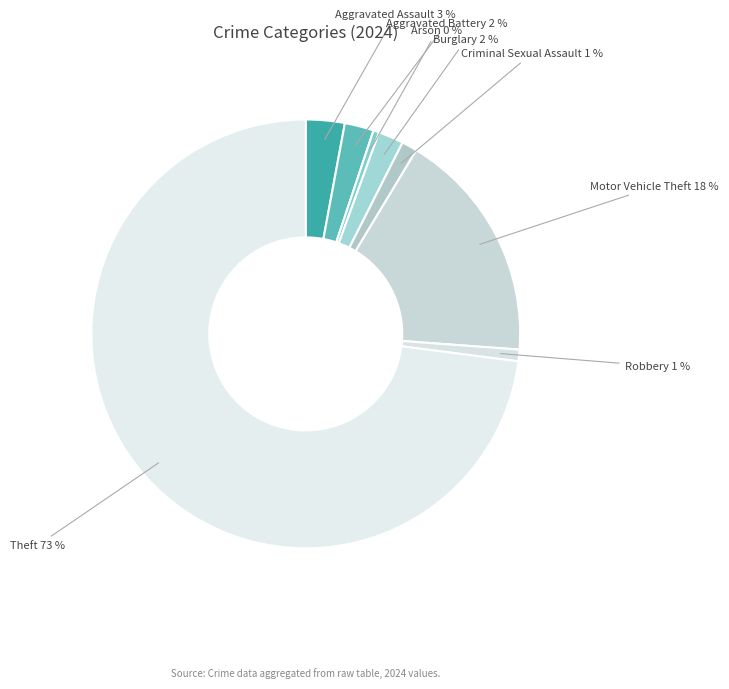

Rank the categories by value from lowest to highest.

Arson, Robbery, Criminal Sexual Assault, Burglary, Aggravated Battery, Aggravated Assault, Motor Vehicle Theft, Theft